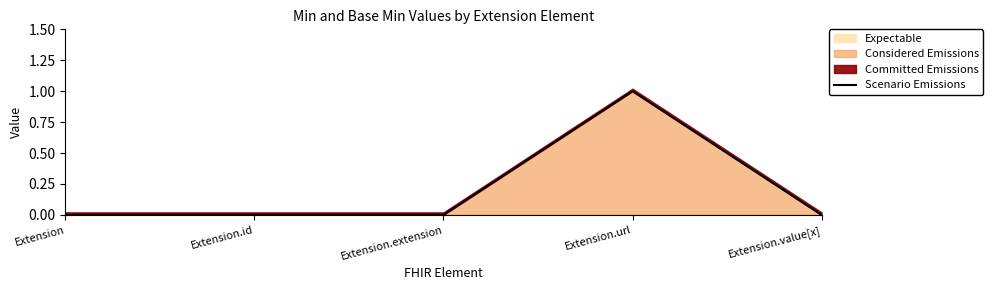

At which category does the data reach its first local peak?

Extension.url